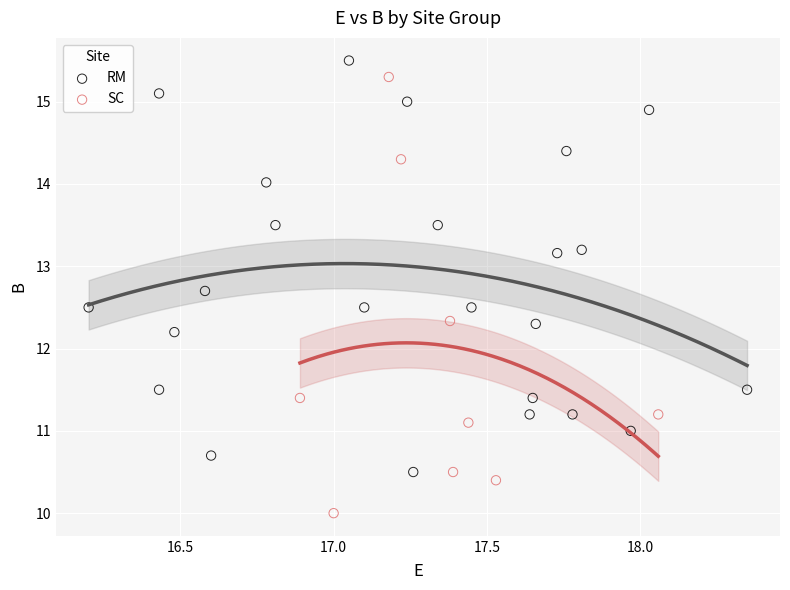

Which series has the largest Y range (max minus min)?

SC